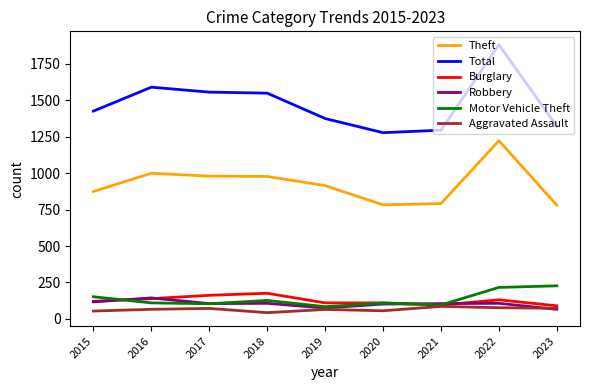

What are all the series names shown in the legend?

Theft, Total, Burglary, Robbery, Motor Vehicle Theft, Aggravated Assault